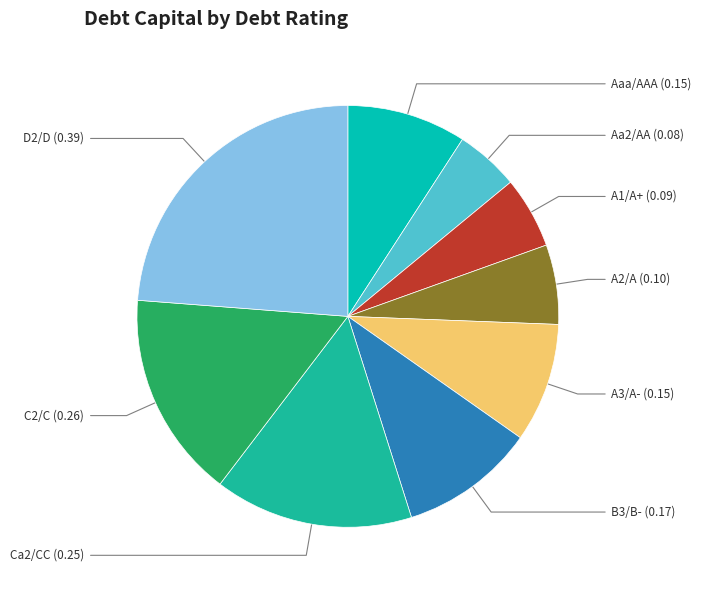

Do Aa2/AA and A3/A- together represent more than half of the pie?

No